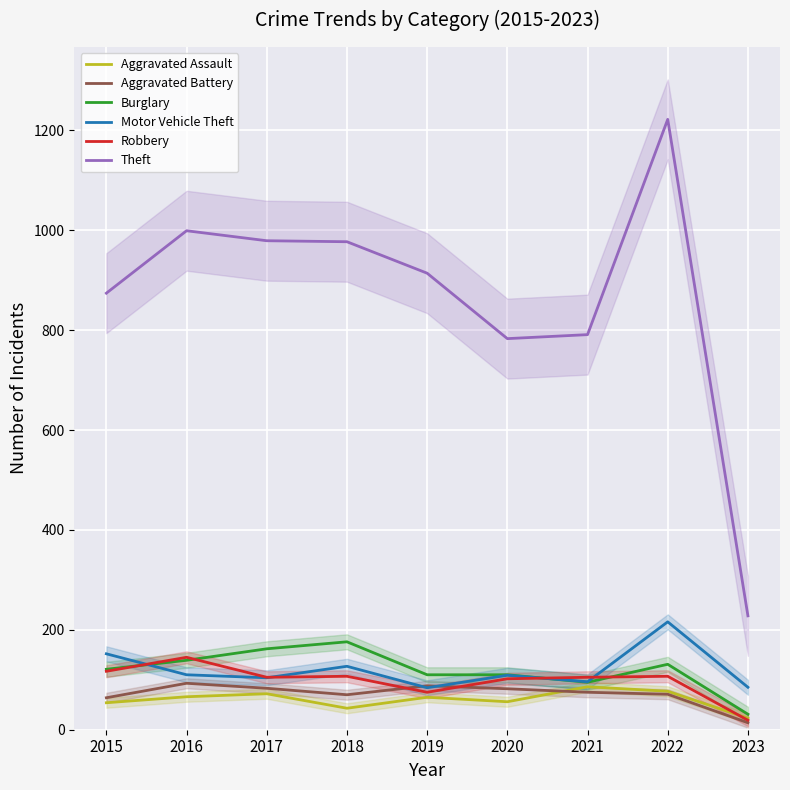

True or false: Motor Vehicle Theft has a value of 138 at 2021.

False